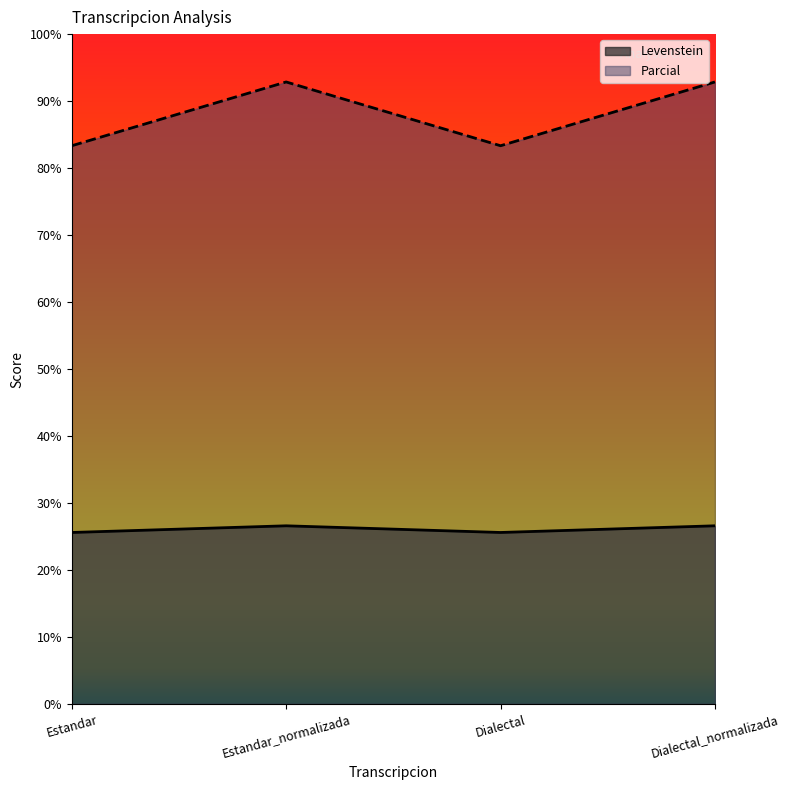

At which label does Parcial reach its peak?

Estandar_normalizada